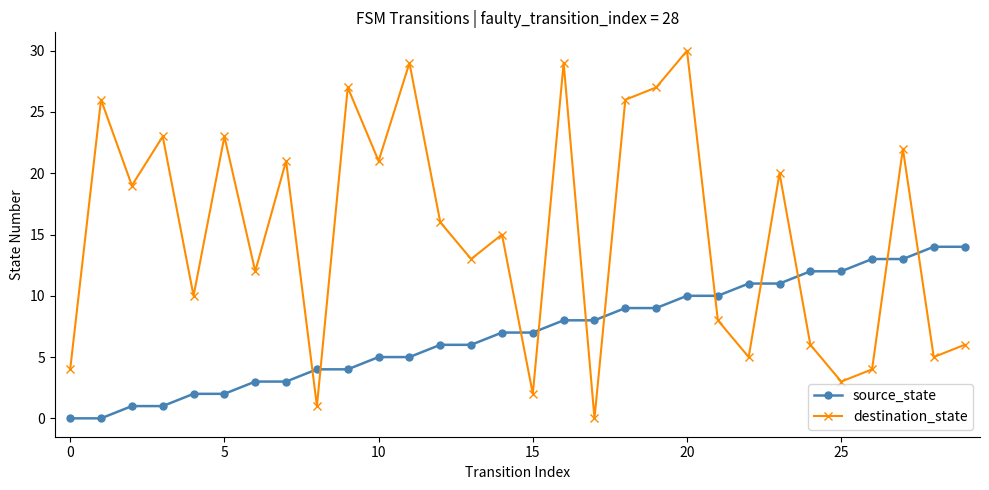

List the series in order of their peak value, highest first.

destination_state, source_state